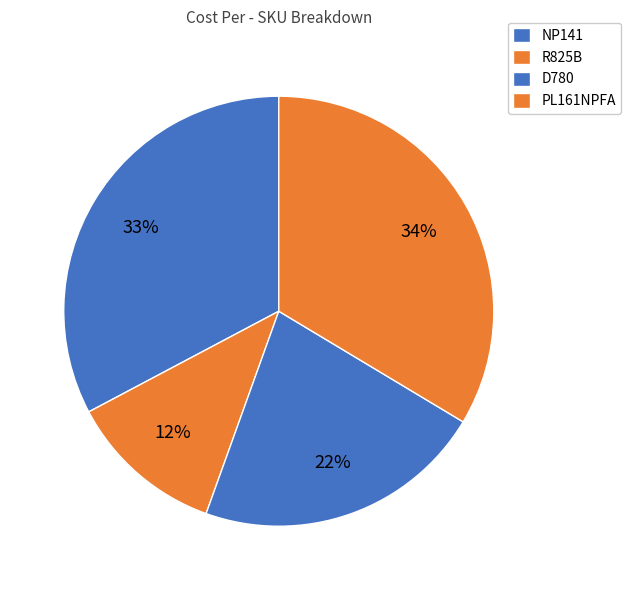

Rank the categories by value from lowest to highest.

R825B, D780, NP141, PL161NPFA